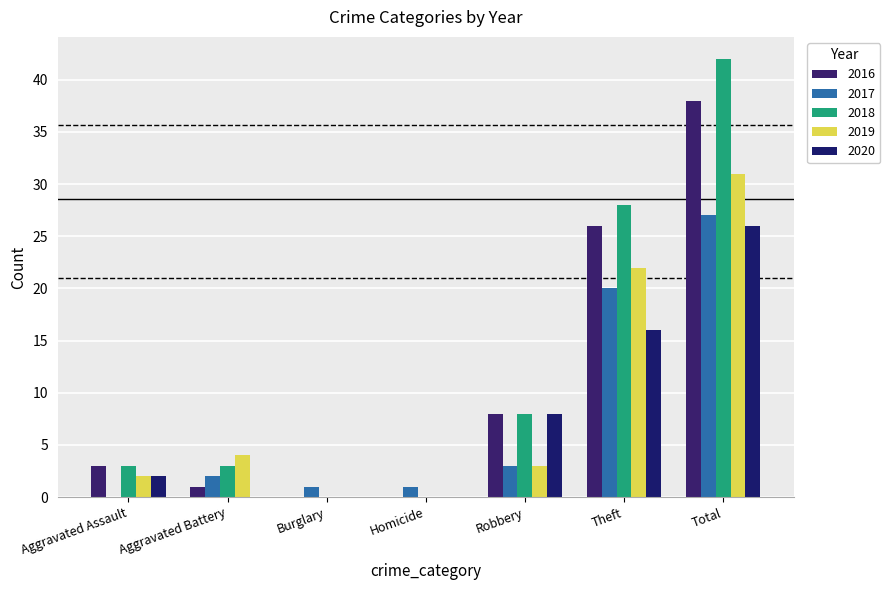

What is the sum of the 2020 values at Robbery and Theft?

24